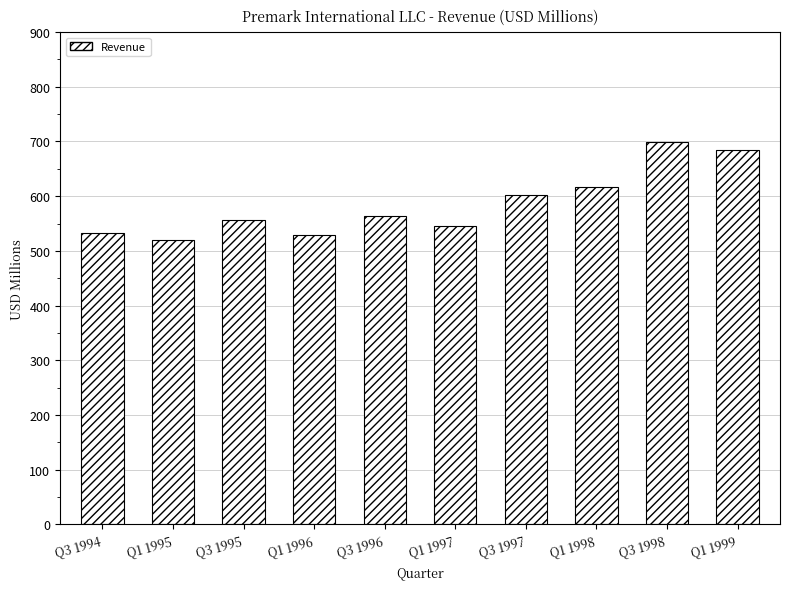

Which category has the lowest value across all series?

Q1 1995